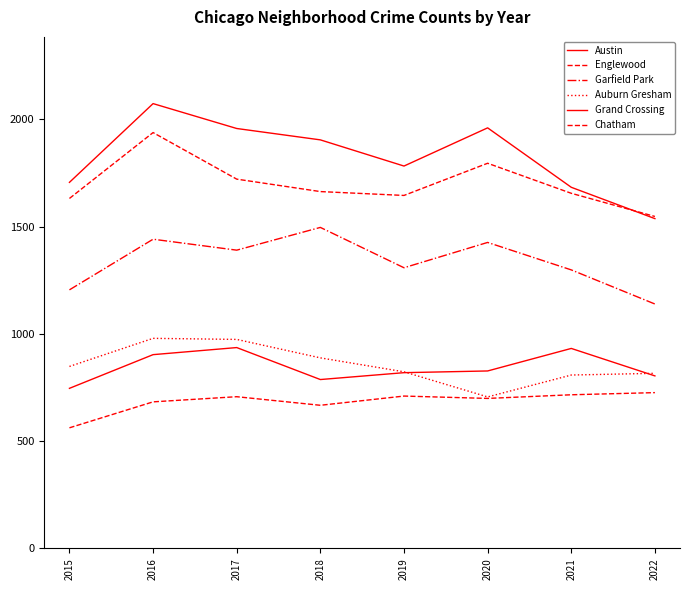

Where is the first local minimum for Garfield Park?

2017